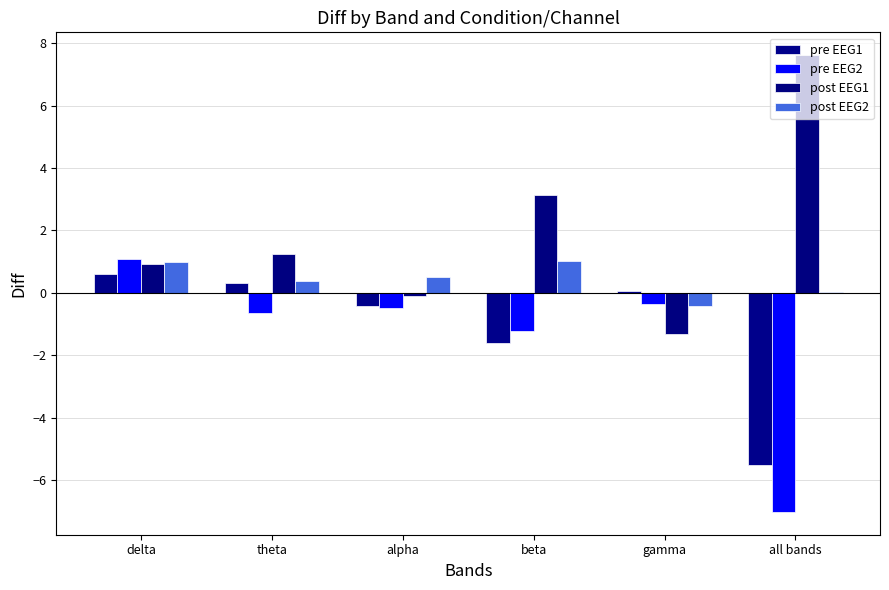

Count the number of data series in this chart.

4